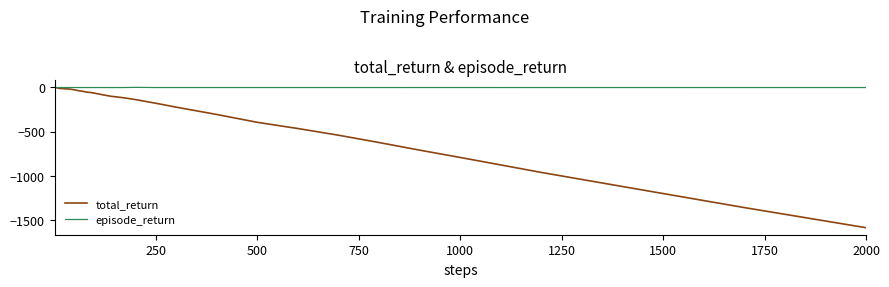

Which series has the largest total across all categories?

episode_return